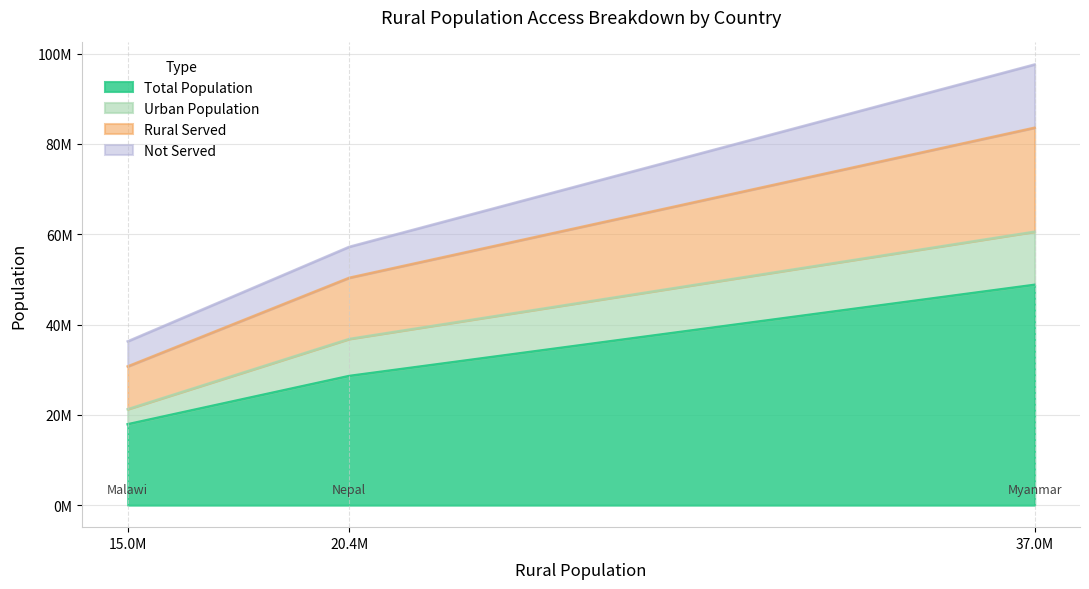

What are all the series names shown in the legend?

Total Population, Urban Population, Rural Served, Not Served